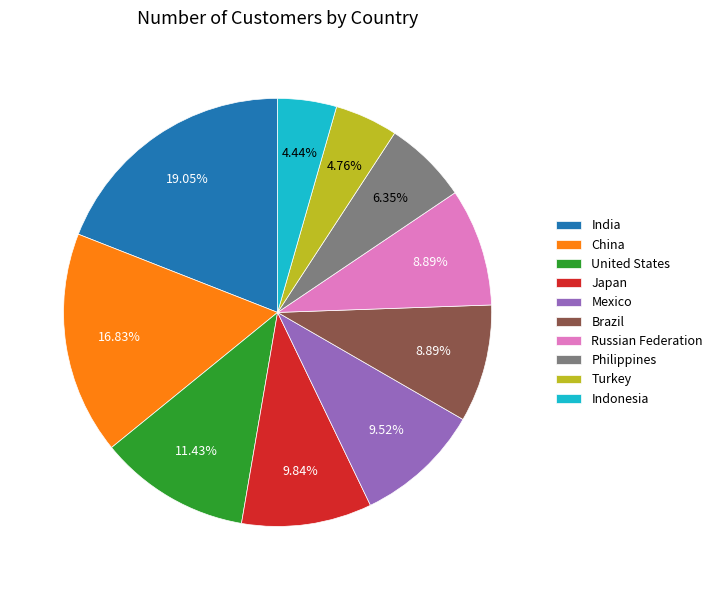

Which has a higher value, Philippines or Brazil?

Brazil